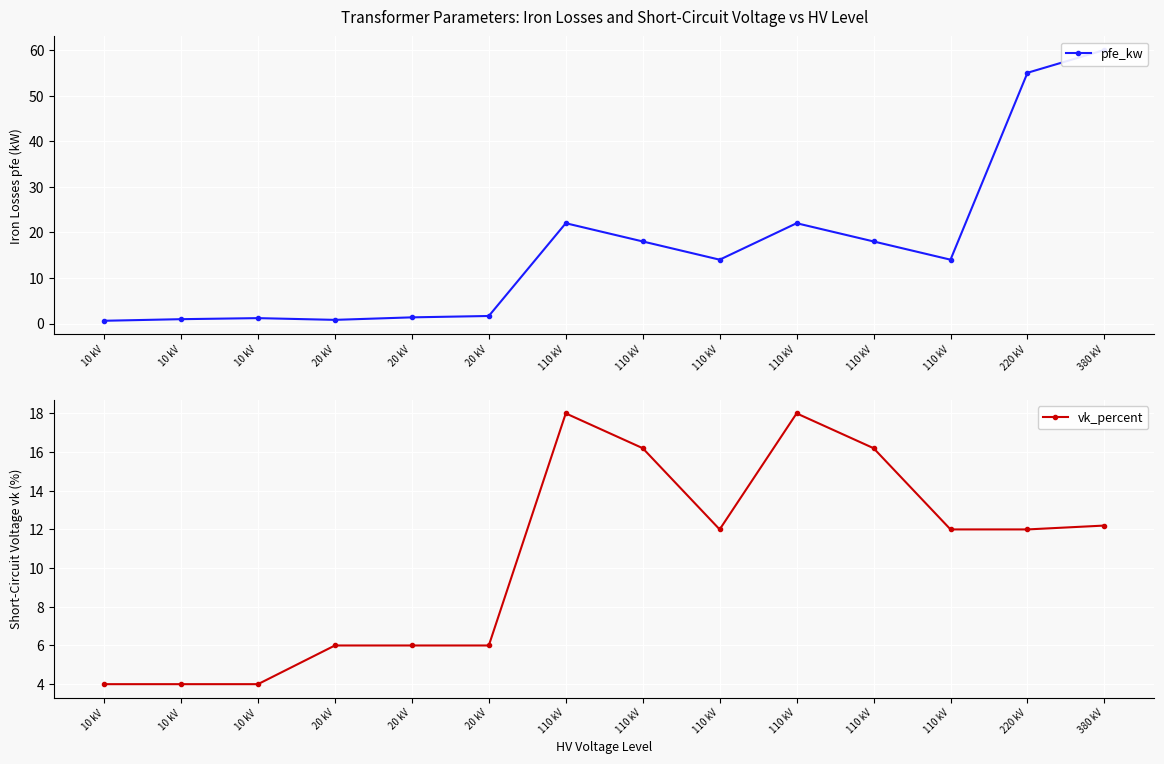

Which has a higher value, 220 kV or 110 kV?

220 kV